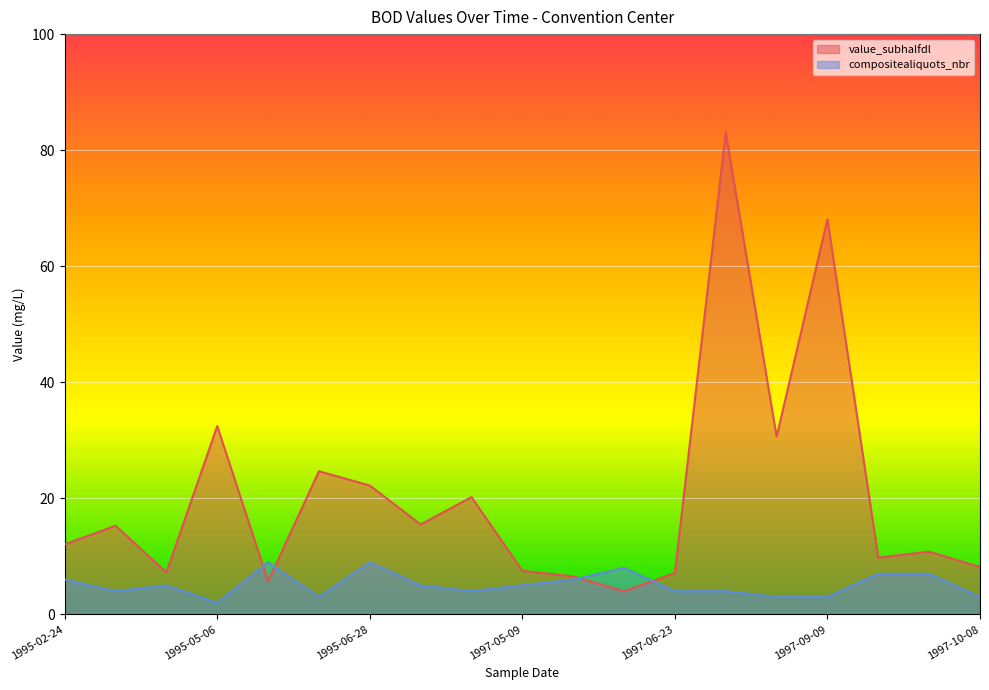

What is the spread (max minus min) of values at 1997-09-22?

2.8